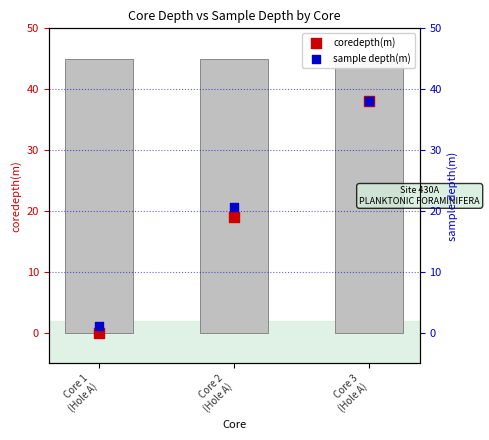

At which category is the sum across all series the highest?

Core 3
(Hole A)